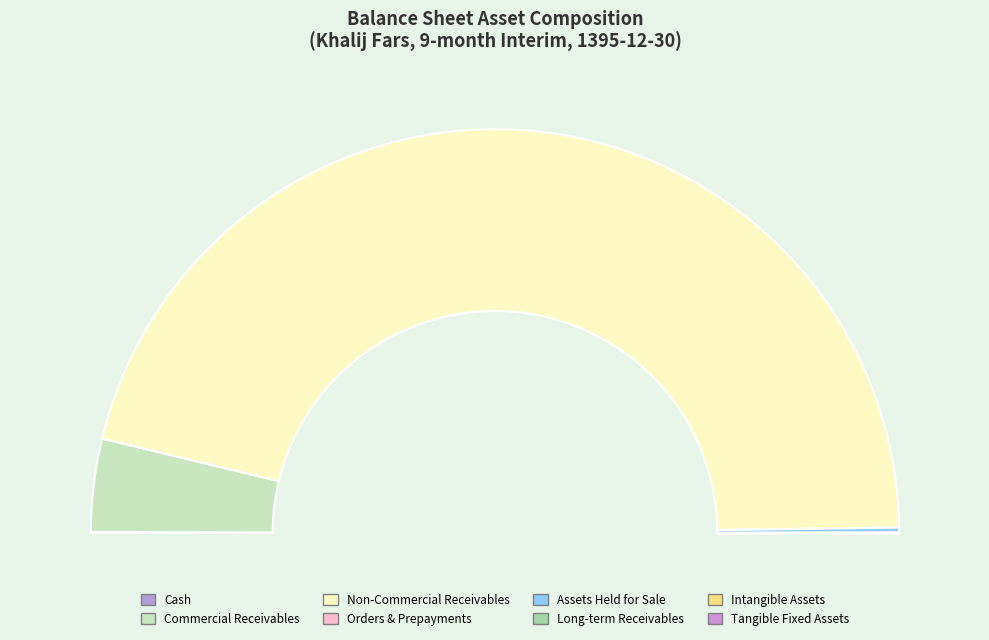

Rank the categories by value from highest to lowest.

non_commercial_receivables, commercial_receivables, Assets_held_for_sale, cash, long_term_receivables, orders_and_prepayments, tangible_fixed_assets, intangible_assets